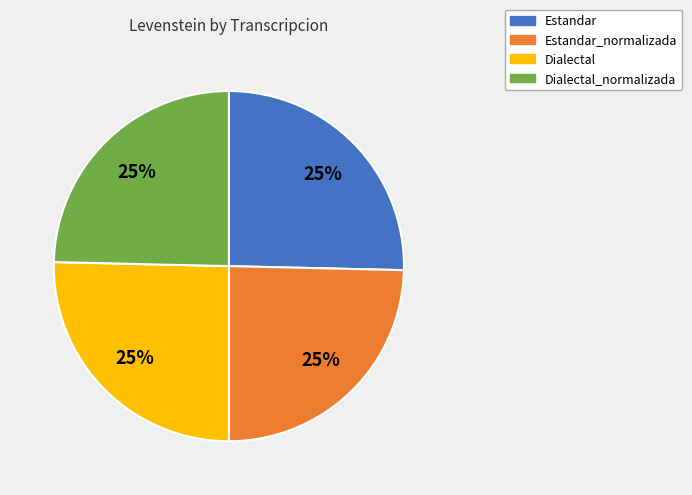

Approximately how many times larger is the value at Estandar compared to Dialectal?

1.0